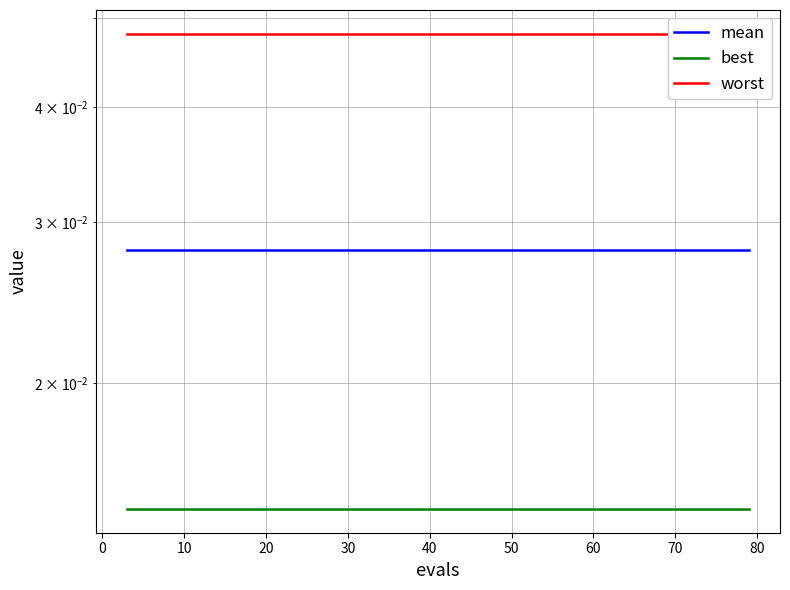

Is it true that worst equals 0.0 at 20?

True